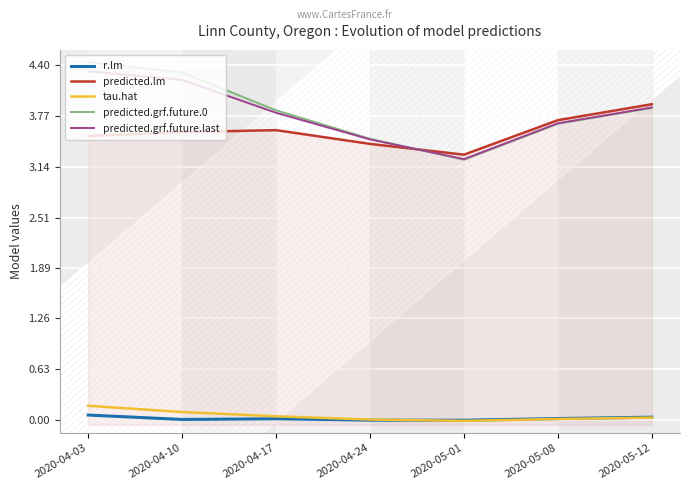

List the series in order of their peak value, highest first.

predicted.grf.future.0, predicted.grf.future.last, predicted.lm, tau.hat, r.lm